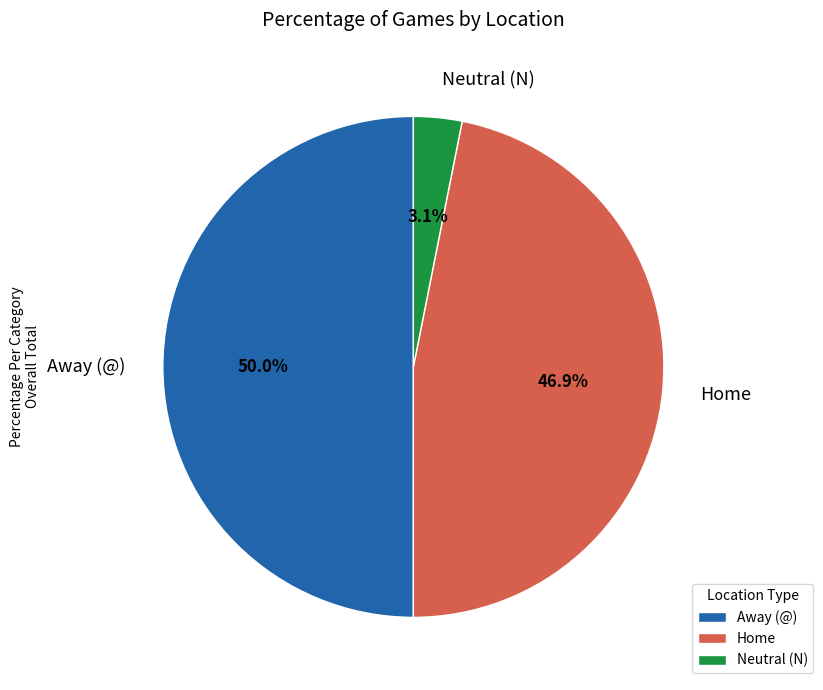

What percentage is NOT represented by Neutral (N)?

96.9%